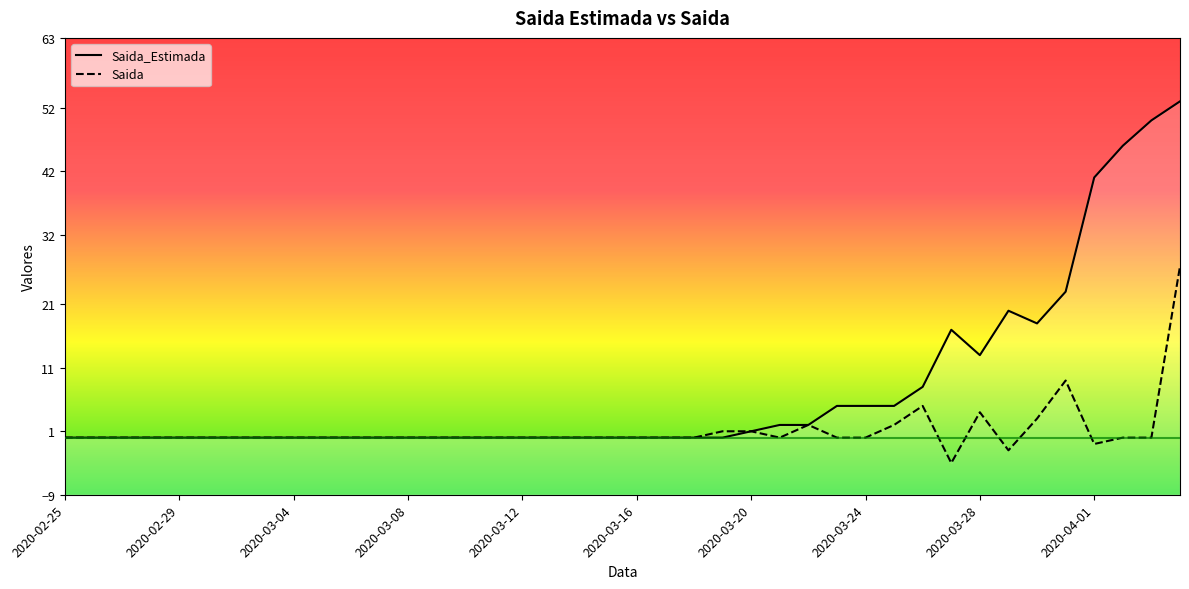

Reading left to right, what are all the values shown in this chart?

Saida_Estimada: 2020-02-25=0	2020-02-26=0	2020-02-27=0	2020-02-28=0	2020-02-29=0	2020-03-01=0	2020-03-02=0	2020-03-03=0	2020-03-04=0	2020-03-05=0	2020-03-06=0	2020-03-07=0	2020-03-08=0	2020-03-09=0	2020-03-10=0	2020-03-11=0	2020-03-12=0	2020-03-13=0	2020-03-14=0	2020-03-15=0	2020-03-16=0	2020-03-17=0	2020-03-18=0	2020-03-19=0	2020-03-20=1	2020-03-21=2	2020-03-22=2	2020-03-23=5	2020-03-24=5	2020-03-25=5	2020-03-26=8	2020-03-27=17	2020-03-28=13	2020-03-29=20	2020-03-30=18	2020-03-31=23	2020-04-01=41	2020-04-02=46	2020-04-03=50	2020-04-04=53
Saida: 2020-02-25=0	2020-02-26=0	2020-02-27=0	2020-02-28=0	2020-02-29=0	2020-03-01=0	2020-03-02=0	2020-03-03=0	2020-03-04=0	2020-03-05=0	2020-03-06=0	2020-03-07=0	2020-03-08=0	2020-03-09=0	2020-03-10=0	2020-03-11=0	2020-03-12=0	2020-03-13=0	2020-03-14=0	2020-03-15=0	2020-03-16=0	2020-03-17=0	2020-03-18=0	2020-03-19=1	2020-03-20=1	2020-03-21=0	2020-03-22=2	2020-03-23=0	2020-03-24=0	2020-03-25=2	2020-03-26=5	2020-03-27=-4	2020-03-28=4	2020-03-29=-2	2020-03-30=3	2020-03-31=9	2020-04-01=-1	2020-04-02=0	2020-04-03=0	2020-04-04=27